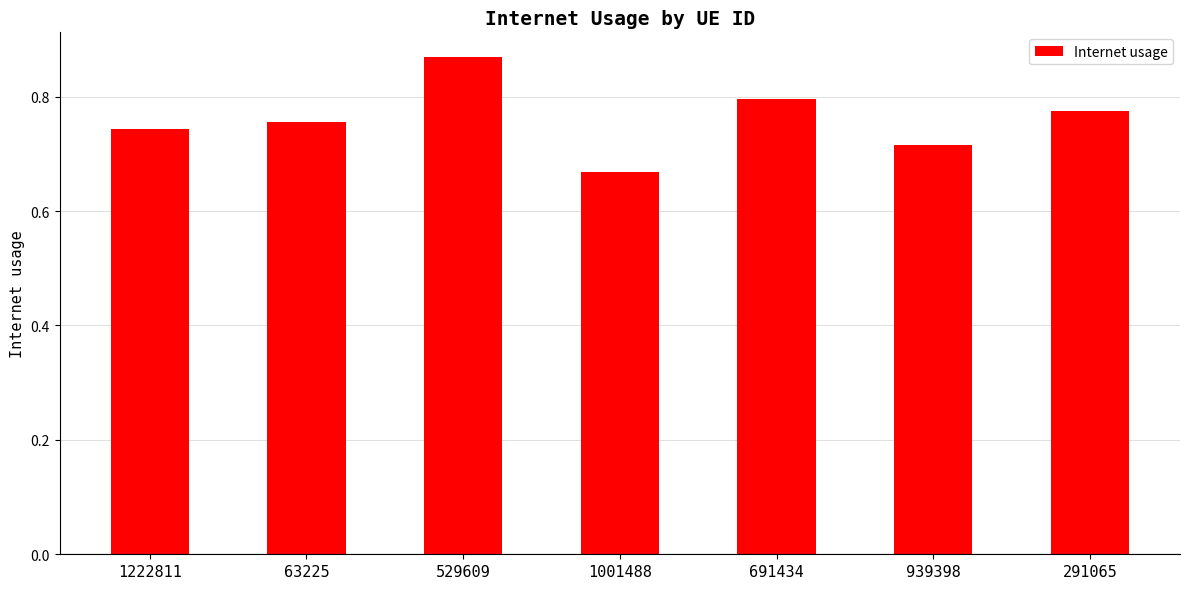

What is the sum of all values?

5.3